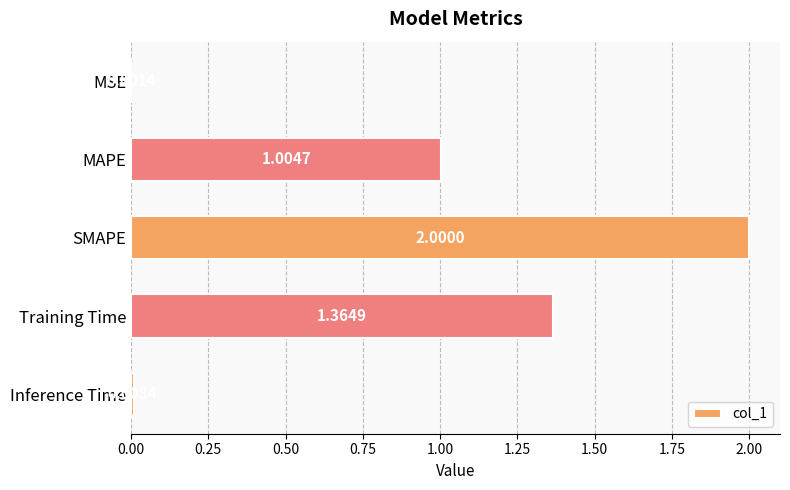

Are the bars horizontal?

Yes